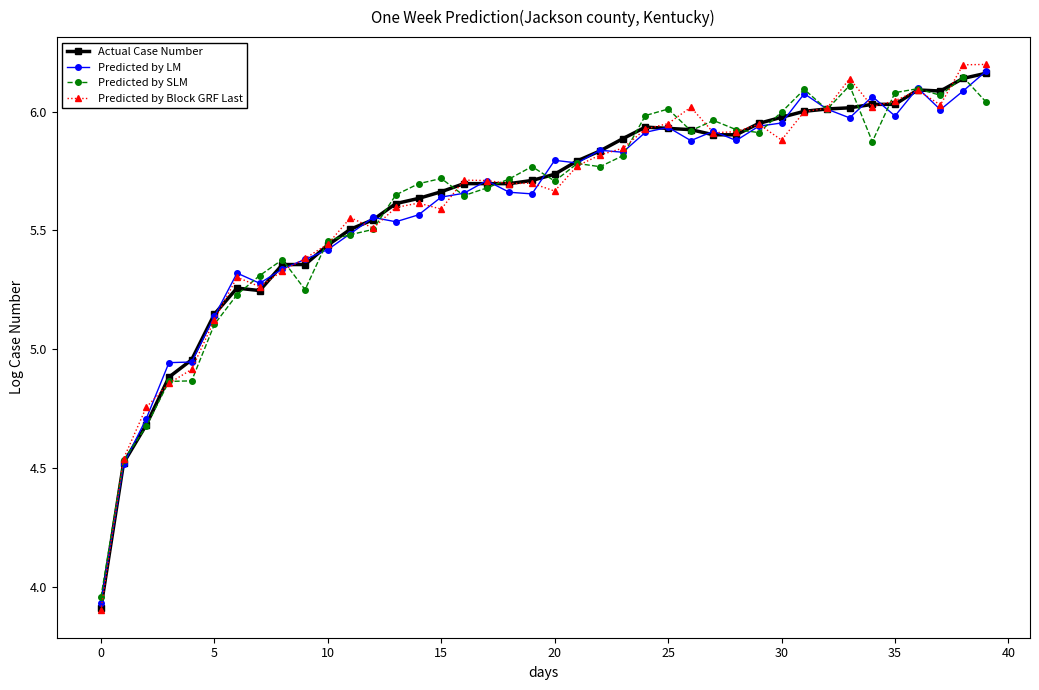

True or false: Predicted by LM and Predicted by Block GRF Last intersect in this chart.

True